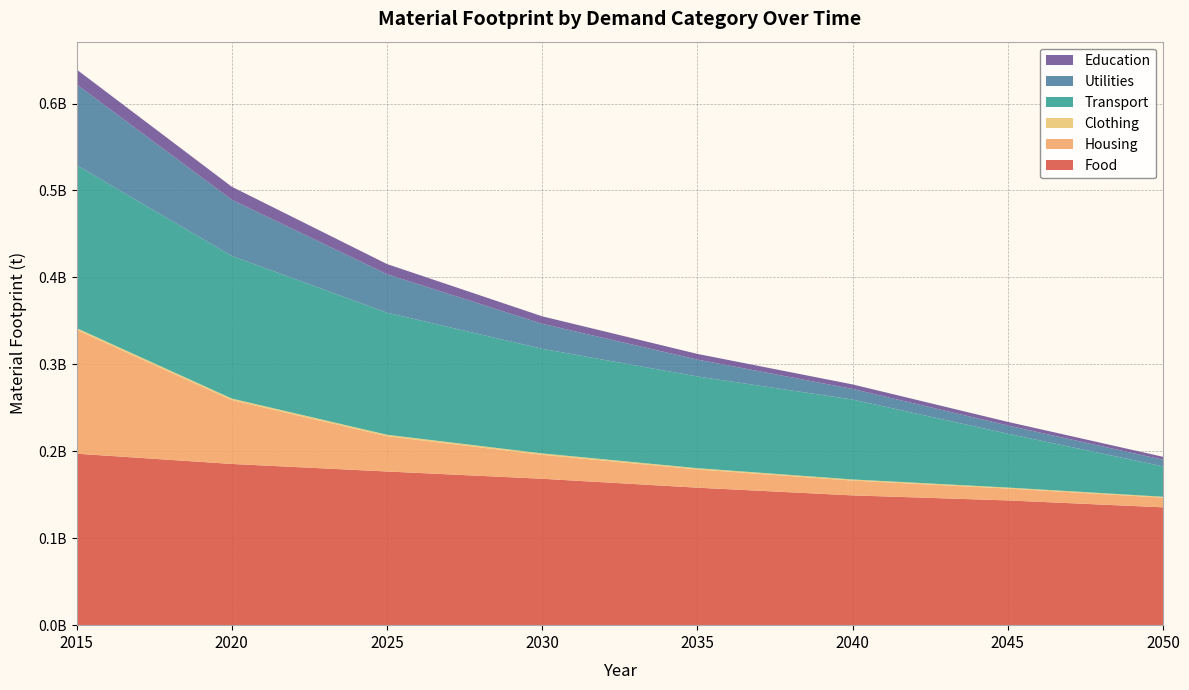

Reading left to right, list all the values displayed in this chart.

Food: 2015=197236072.1	2020=185437504.1	2025=176768378.8	2030=168397673.0	2035=158144093.7	2040=149270739.6	2045=143495626.3	2050=135536386.3
Housing: 2015=142559249.8	2020=73494425.7	2025=40597887.2	2030=27579724.0	2035=21001800.2	2040=17041266.5	2045=13638800.9	2050=11158374.6
Clothing: 2015=1932135.2	2020=1752248.1	2025=1667047.8	2030=1571272.1	2035=1398001.2	2040=1262106.5	2045=1147207.2	2050=1020062.5
Transport: 2015=187361967.8	2020=164068212.2	2025=140394130.4	2030=120349186.5	2035=105542731.1	2040=91913958.1	2045=61924246.5	2050=34944945.7
Utilities: 2015=92989301.7	2020=64557440.7	2025=44279047.8	2030=28775069.0	2035=19395229.1	2040=12209543.8	2045=9459631.4	2050=7579280.9
Education: 2015=17111363.8	2020=15003506.1	2025=11673007.2	2030=8580854.0	2035=6524641.3	2040=5205593.2	2045=4169848.2	2050=3395184.5